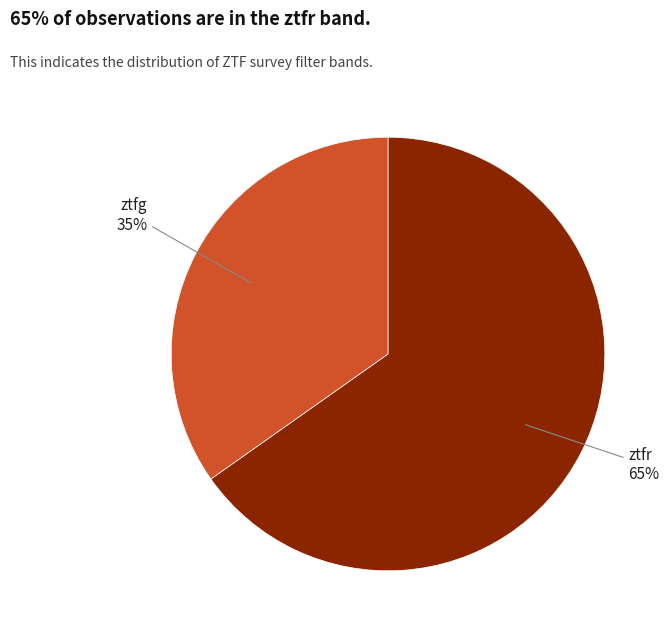

To the nearest percent, what is the difference between the largest and smallest slice percentages?

30%